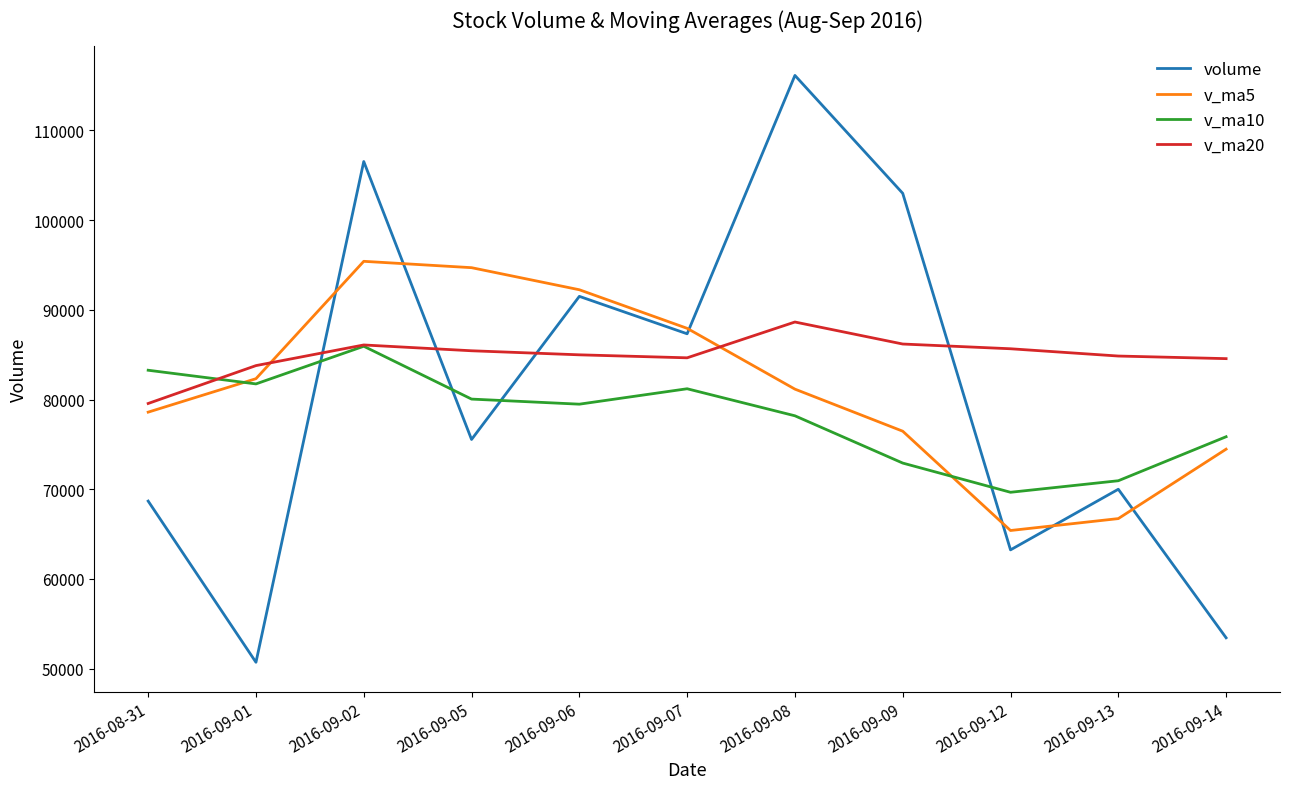

How many intersections are there between v_ma10 and v_ma5?

2